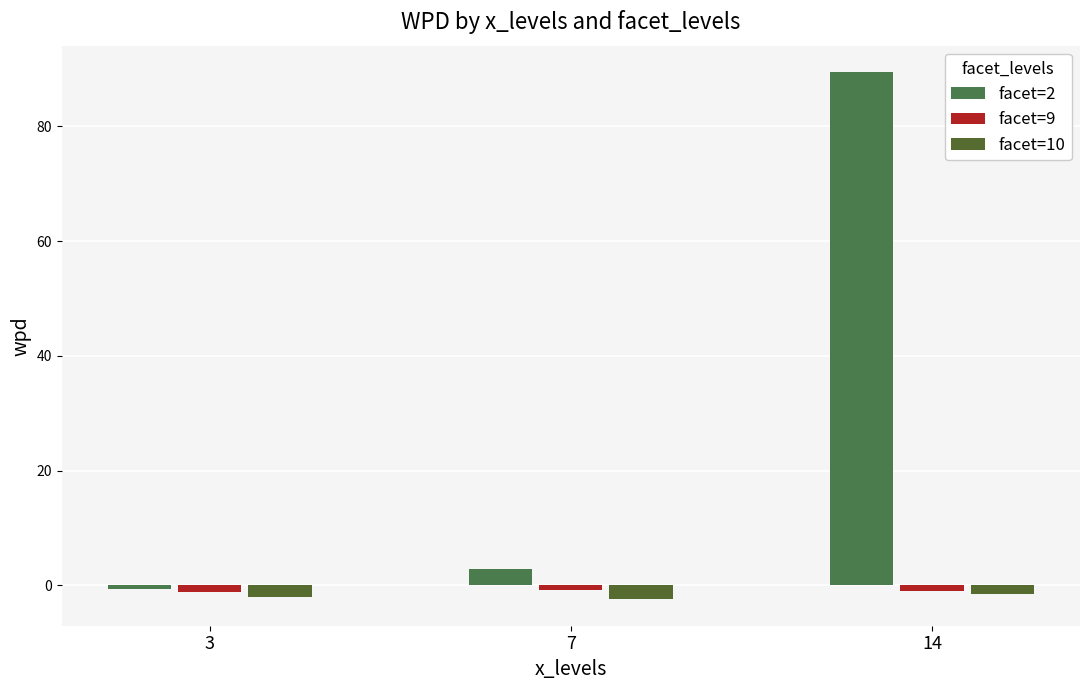

Reading right to left, transcribe all the data shown in this chart.

facet=2: 89.5	2.8	-0.6
facet=9: -1.0	-0.8	-1.1
facet=10: -1.6	-2.4	-2.0